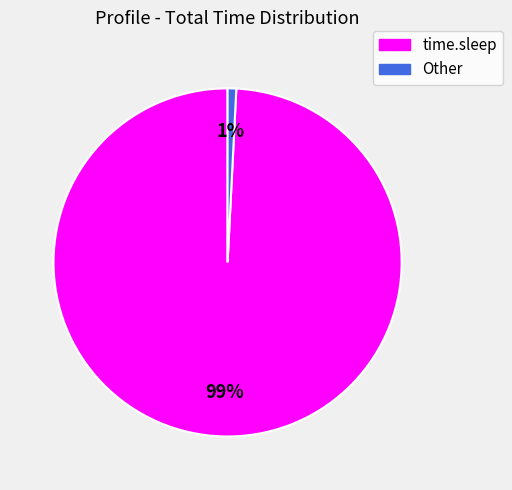

How many slices are in this pie chart?

2